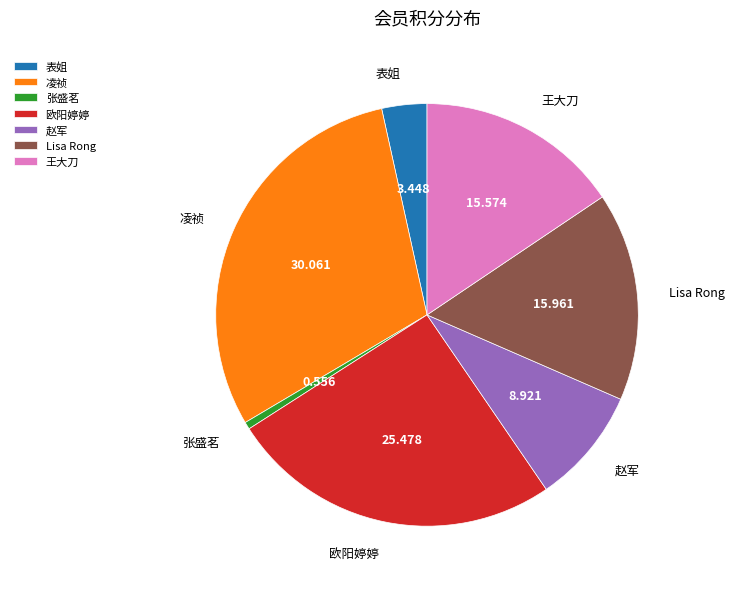

The 凌祯 slice represents 19% of the pie. True or false?

False